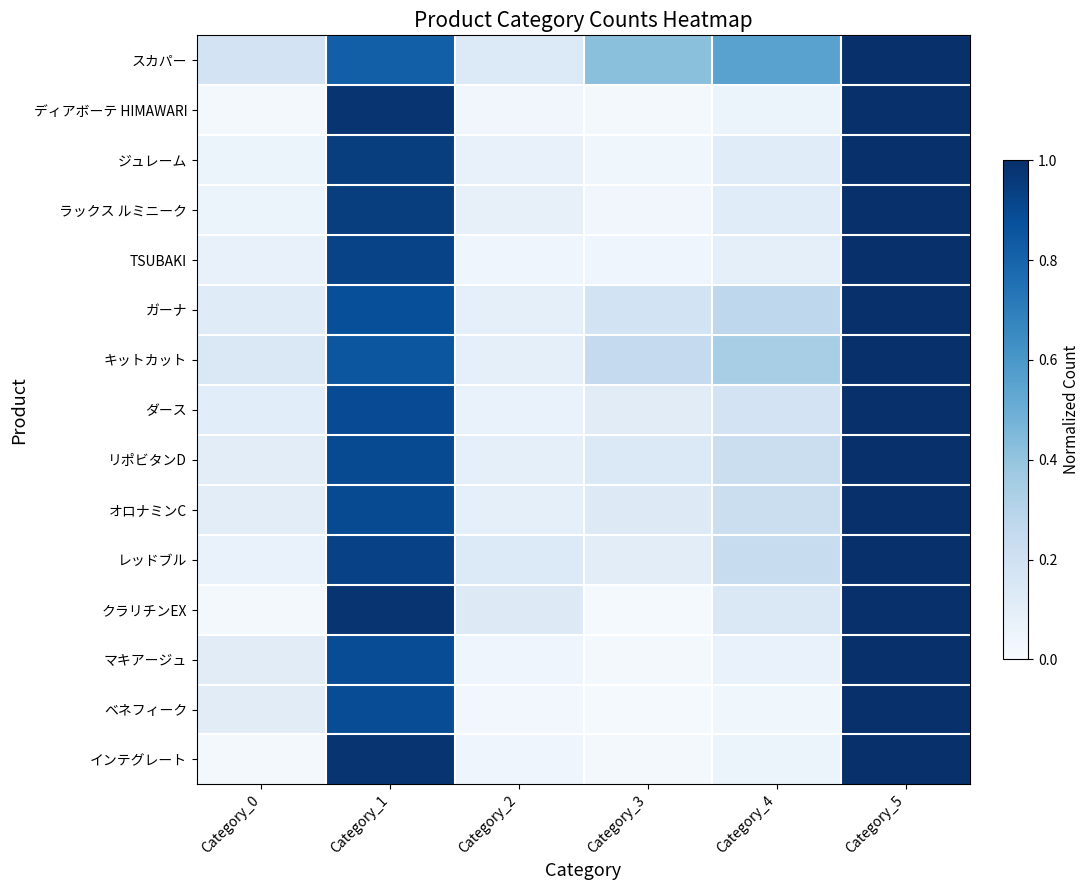

At which category does the chart reach its minimum across all series?

Category_3